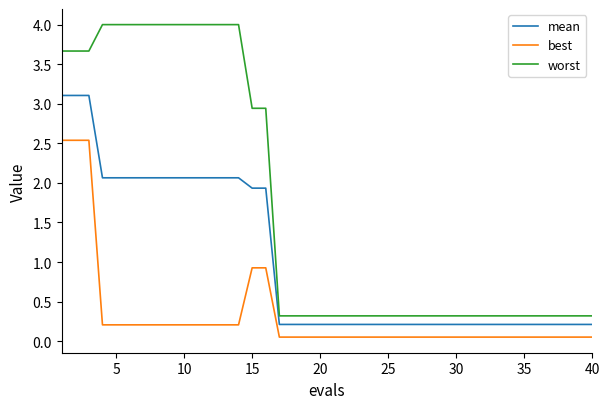

Rank the series by their maximum value, from lowest to highest.

best, mean, worst